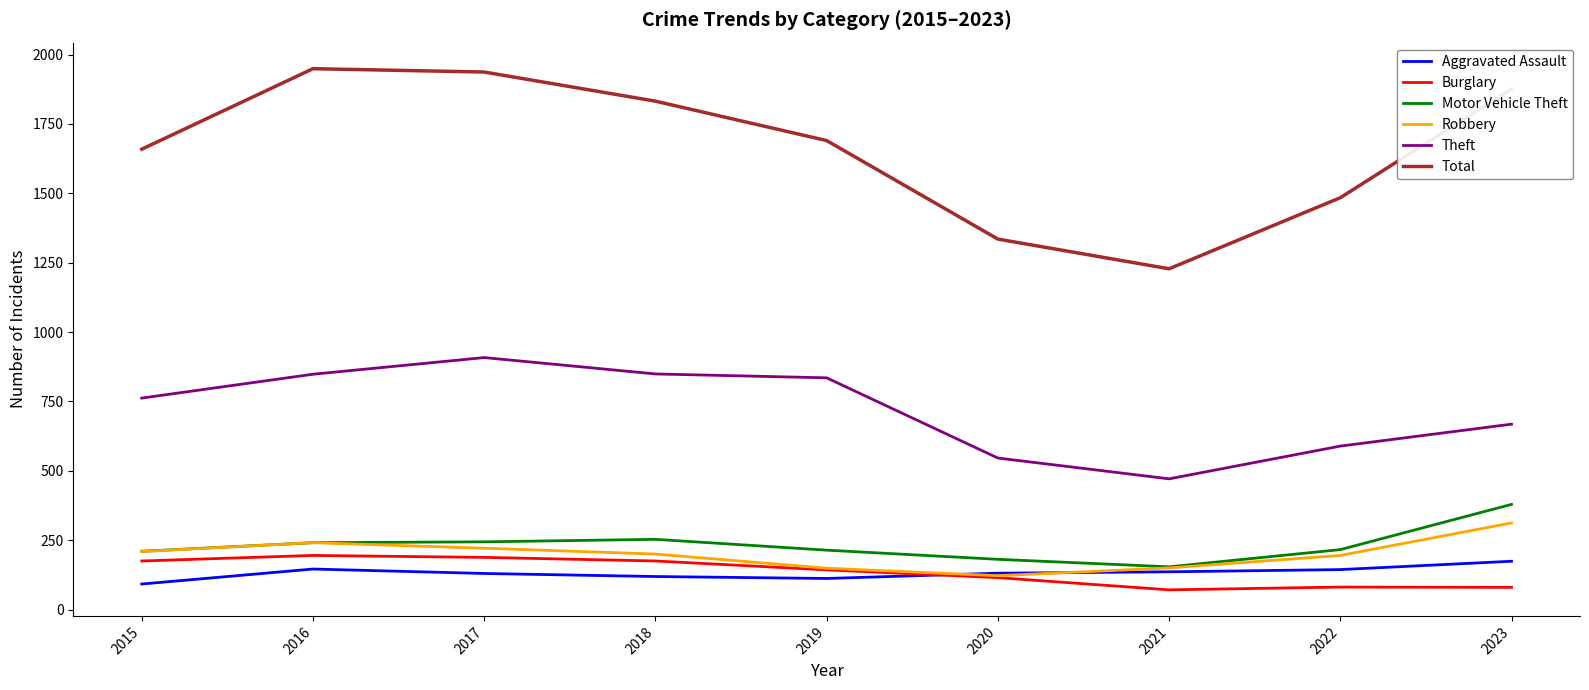

Which series has the largest total across all categories?

Total